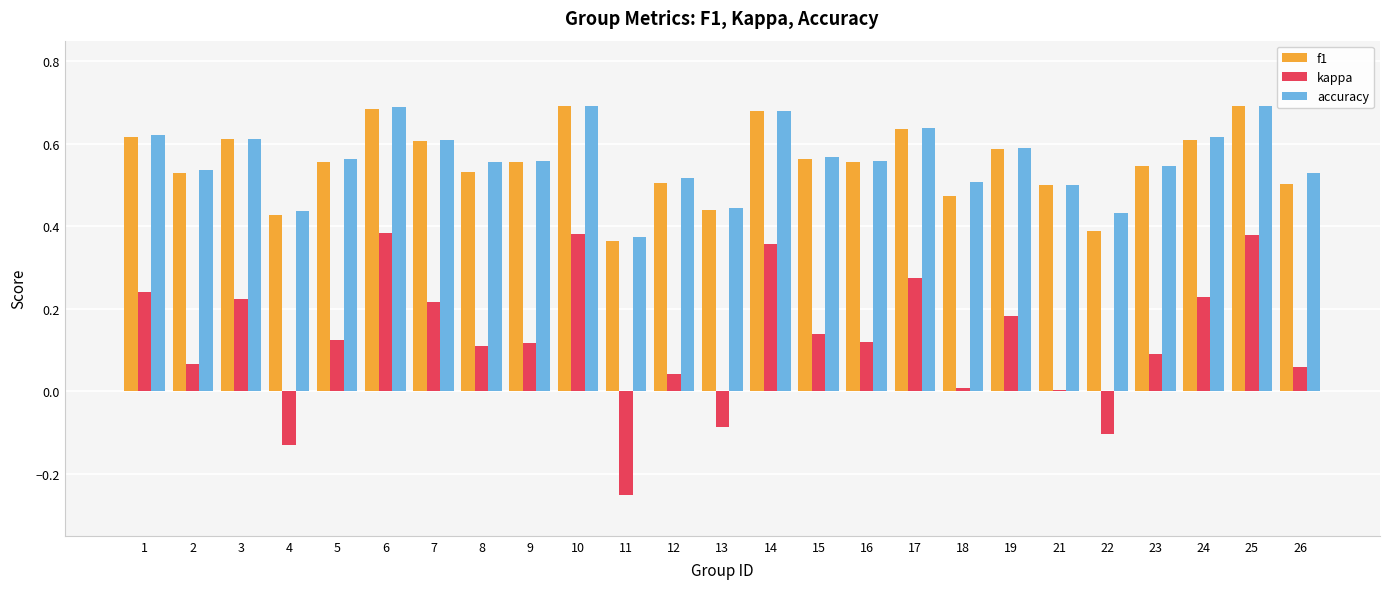

What is the sum of all f1 values?

13.9